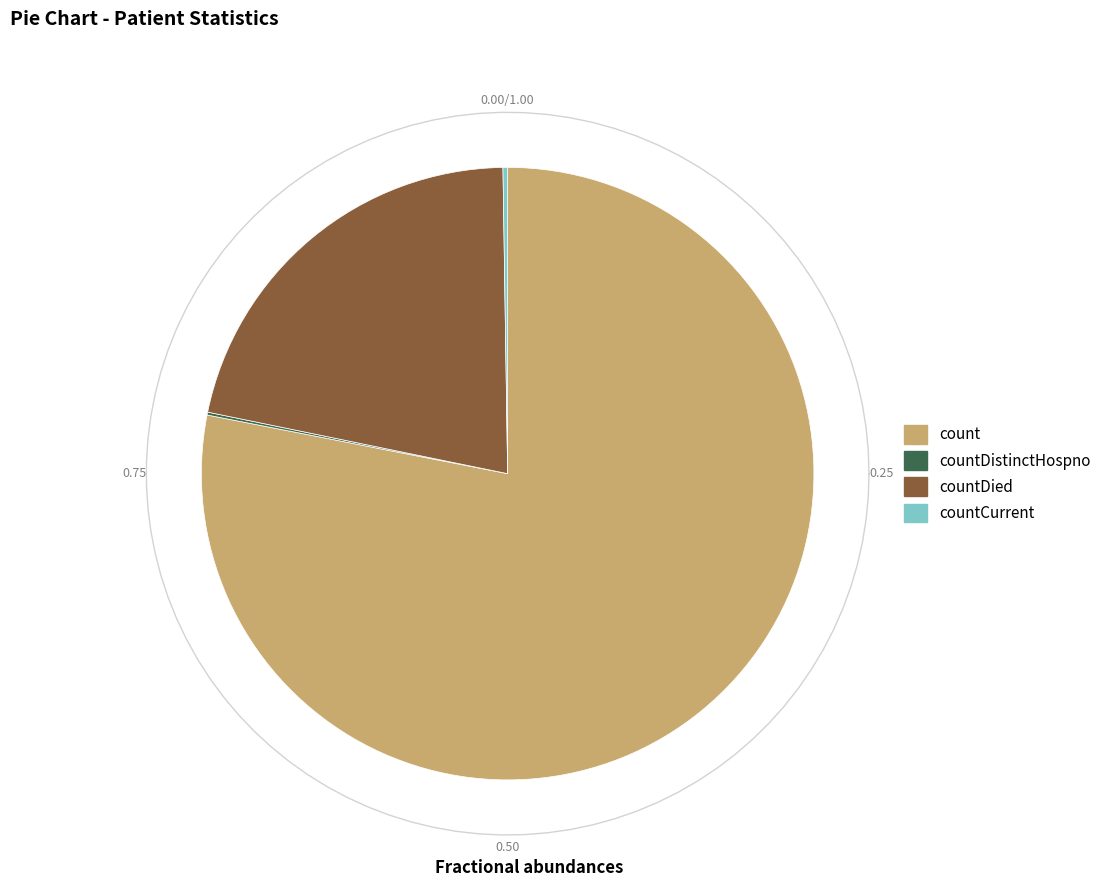

Is the sum of countCurrent and countDied greater than half?

No